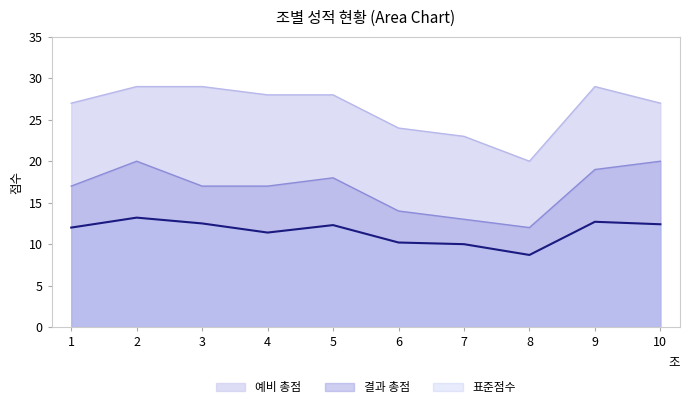

True or false: 예비 총점 has a value of 29.0 at 2.

True